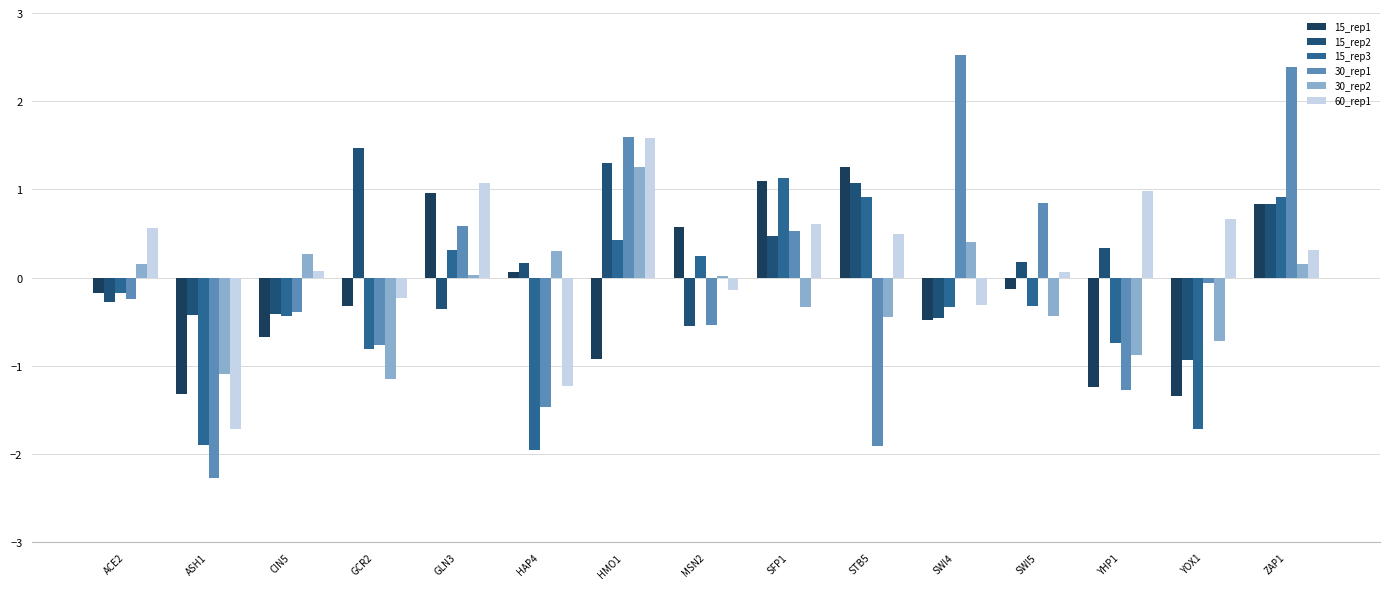

True or false: 30_rep1 has a value of -1.9 at STB5.

True